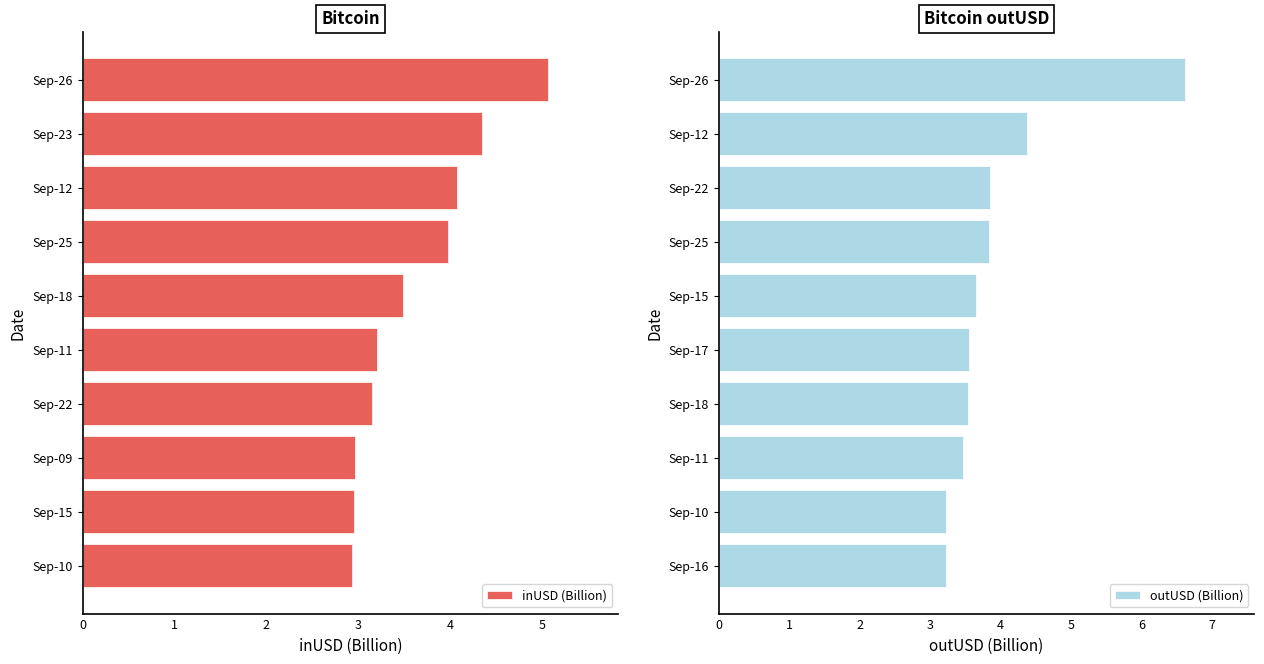

At 6, list the series in order from smallest to largest.

inUSD (Billion), outUSD (Billion)